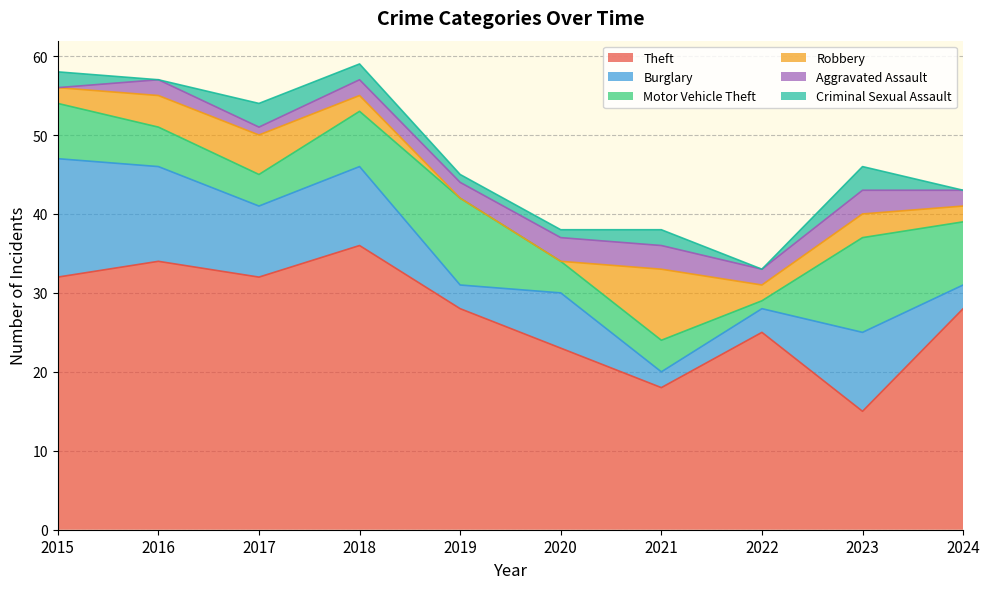

True or false: Theft and Aggravated Assault cross at least once.

False